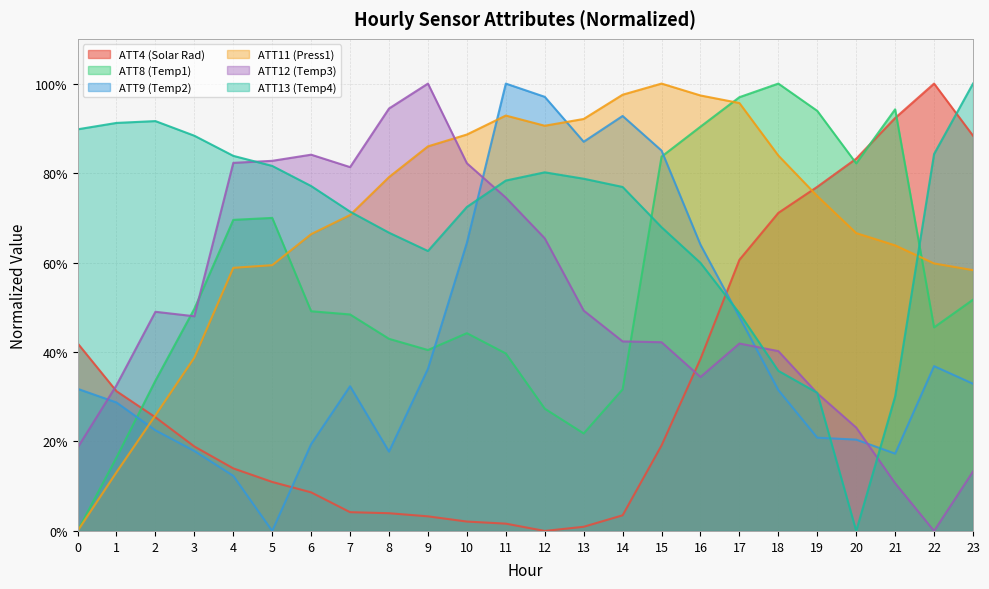

Does the chart display data point markers on the line(s)?

No